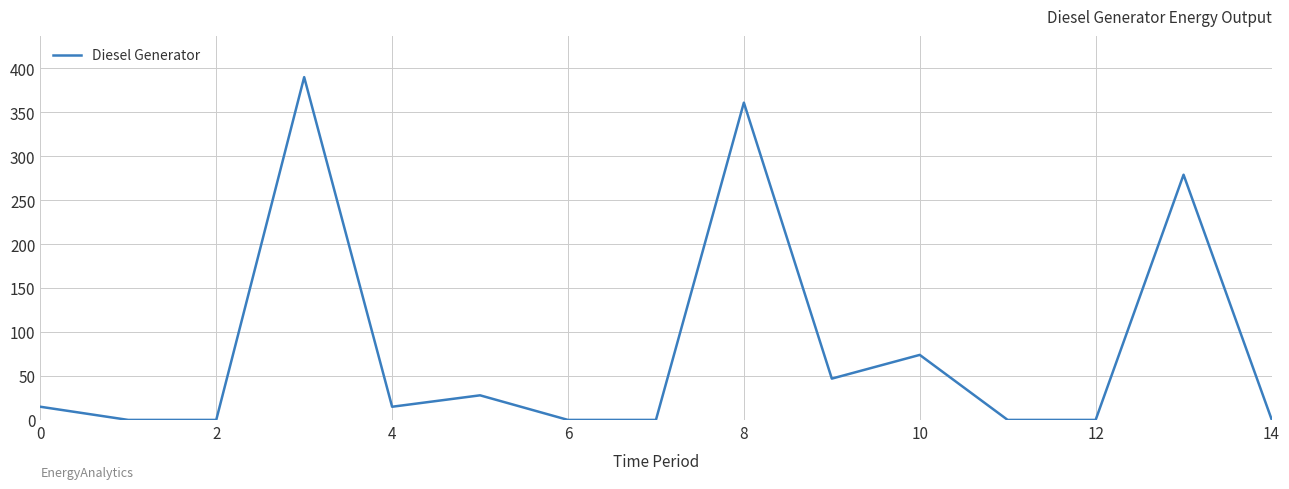

What is the greatest value displayed?

390